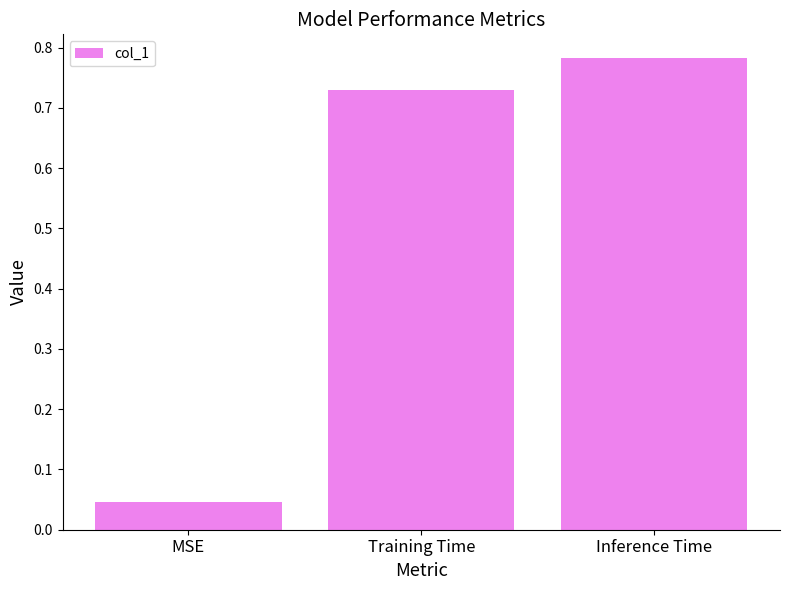

What is the difference between the maximum and second lowest values?

0.1